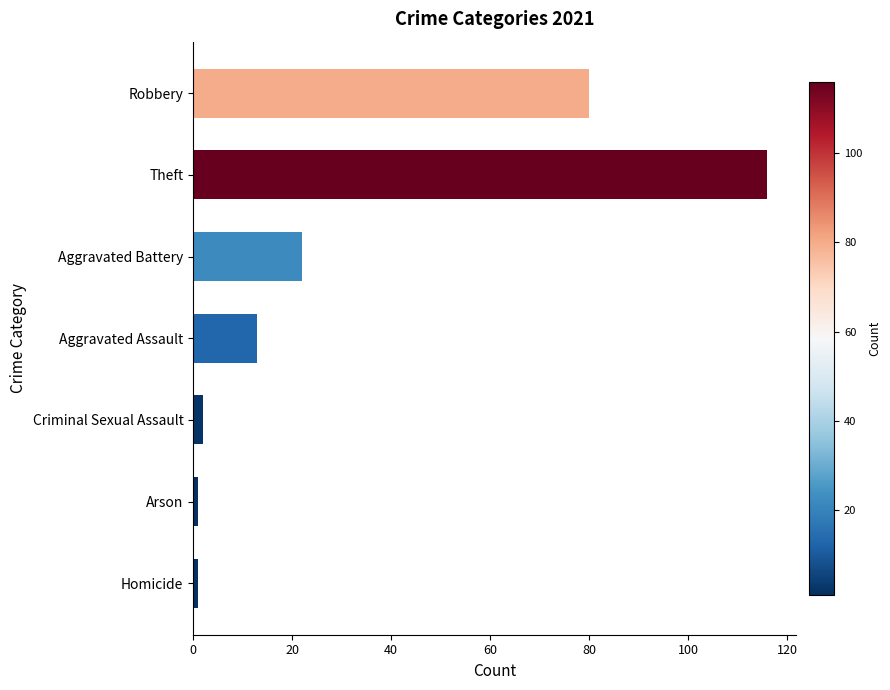

Are the bars horizontal?

Yes